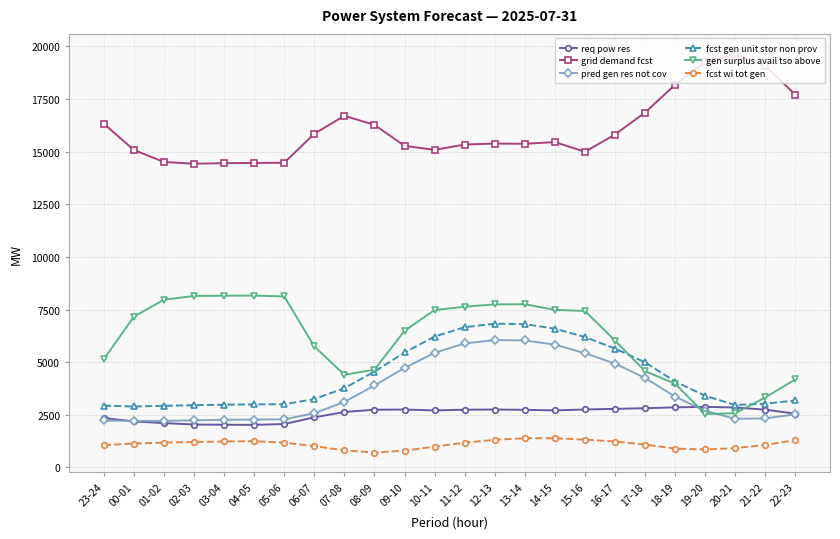

Is the value of fcst wi tot gen at 22-23 greater than the value of req pow res at 17-18?

No